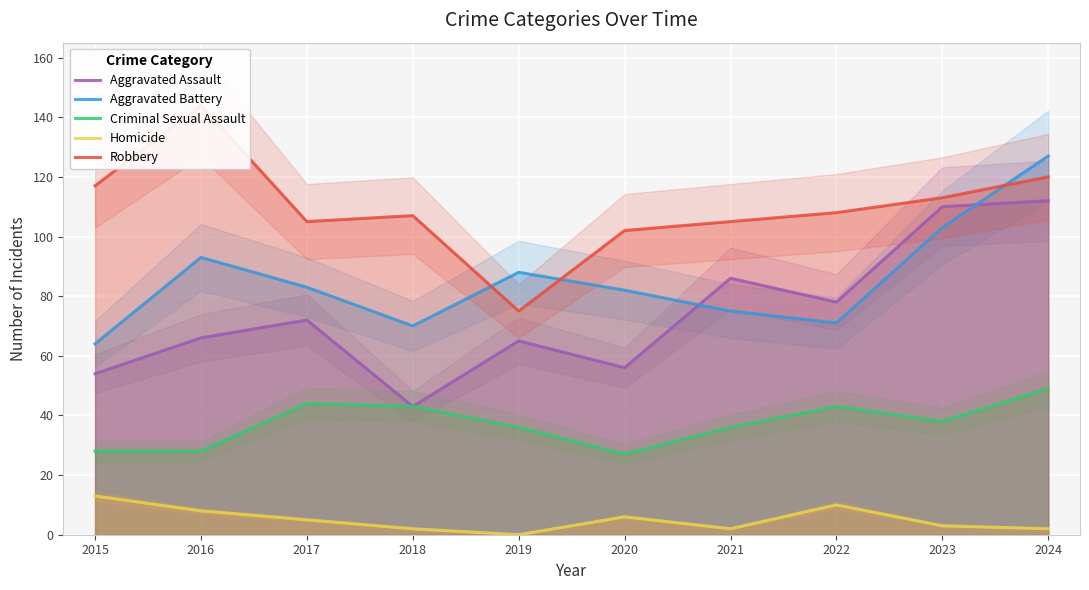

The value of Homicide at 2021 is 2. True or false?

True